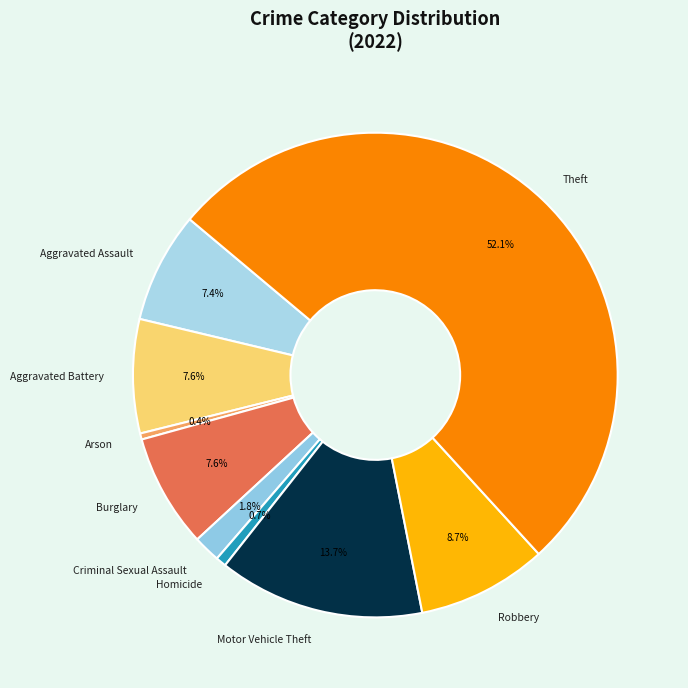

Is it true that Criminal Sexual Assault is 2% of the pie?

True